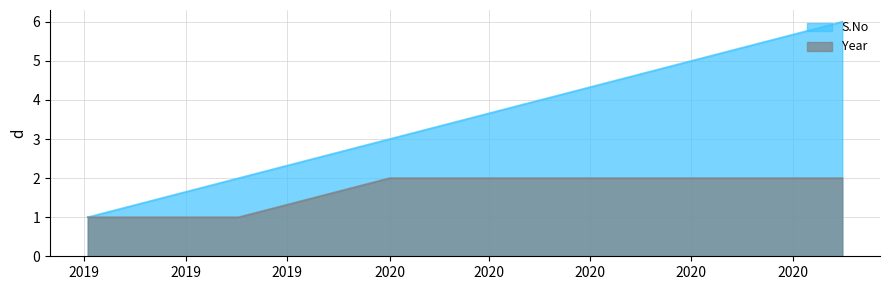

What is the difference between the maximum and minimum values in the S.No series?

5